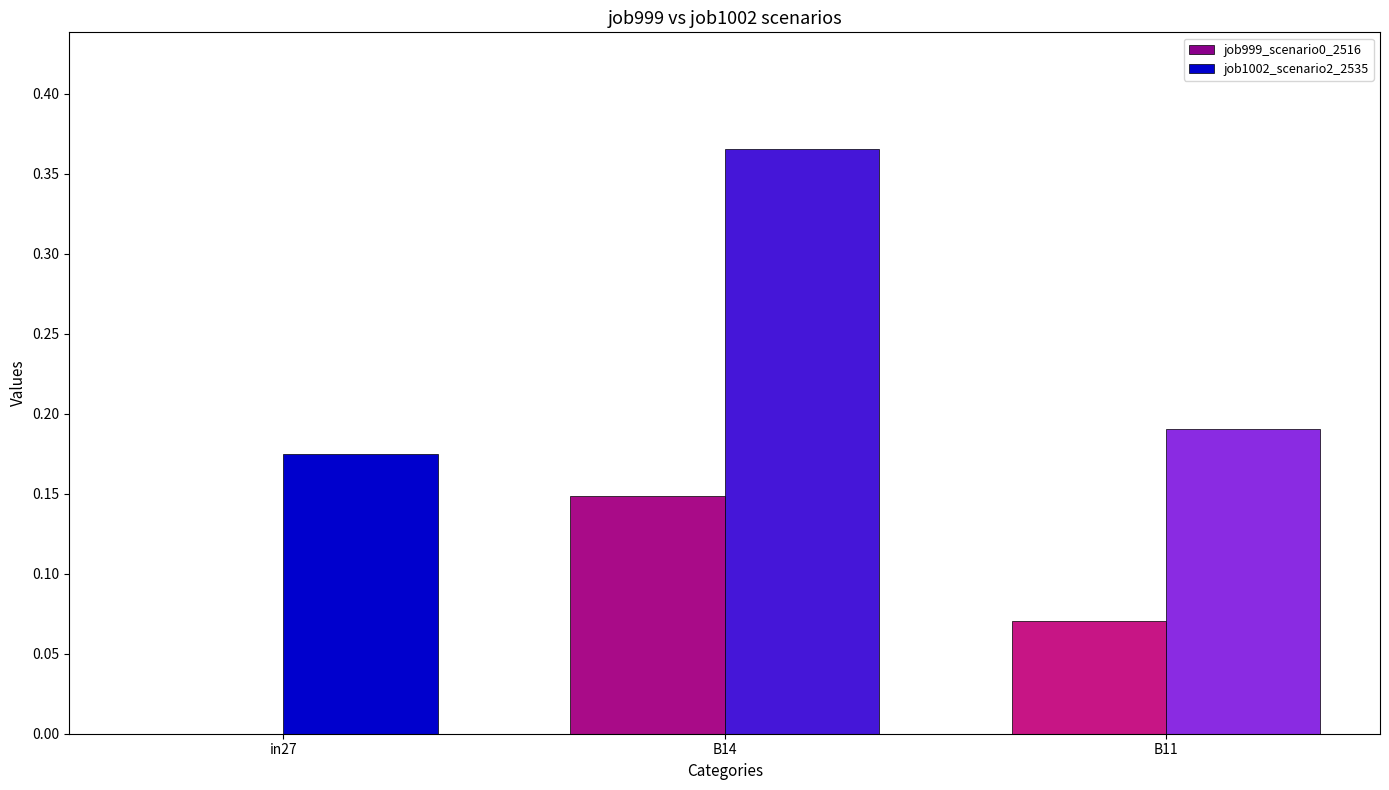

The job999_scenario0_2516 series shows -0.1 at in27. True or false?

False